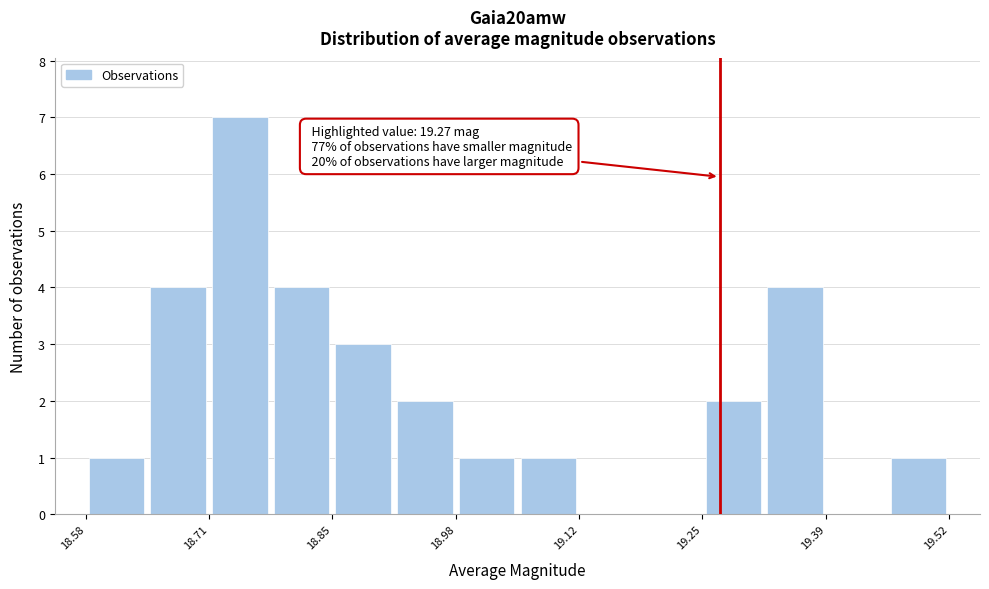

Read against the x-axis, roughly where is the centre of the tallest bar?

18.74